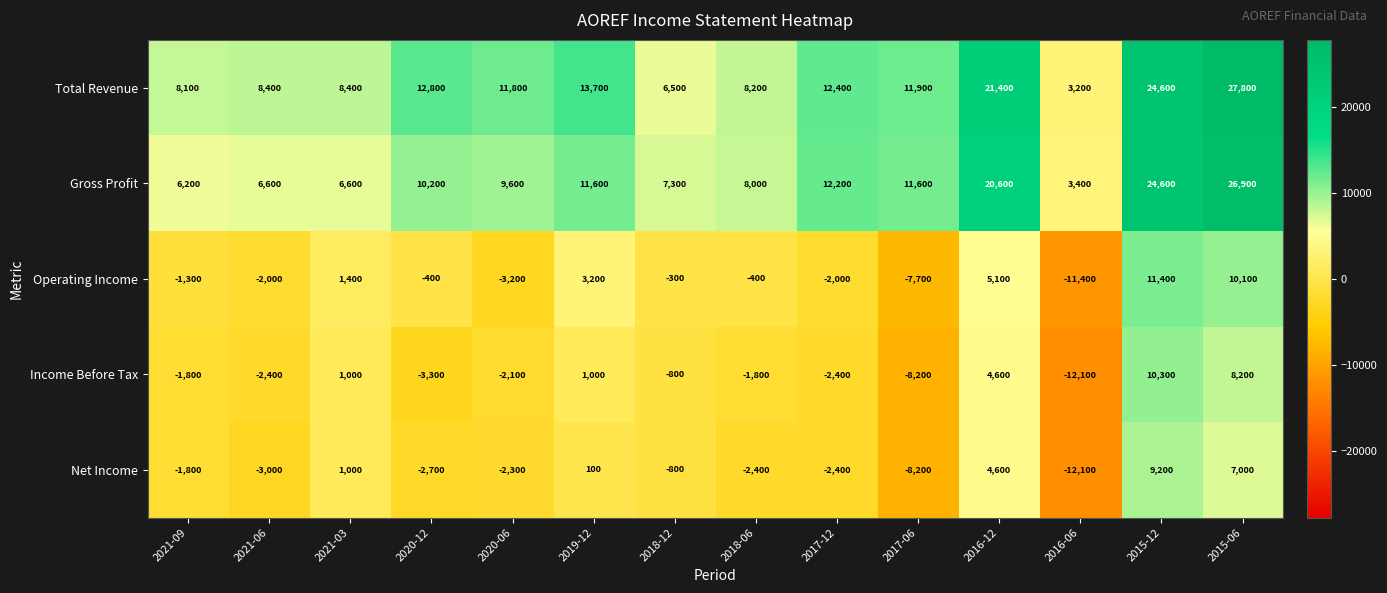

Rank the series by their maximum value, from highest to lowest.

Total Revenue, Gross Profit, Operating Income, Income Before Tax, Net Income